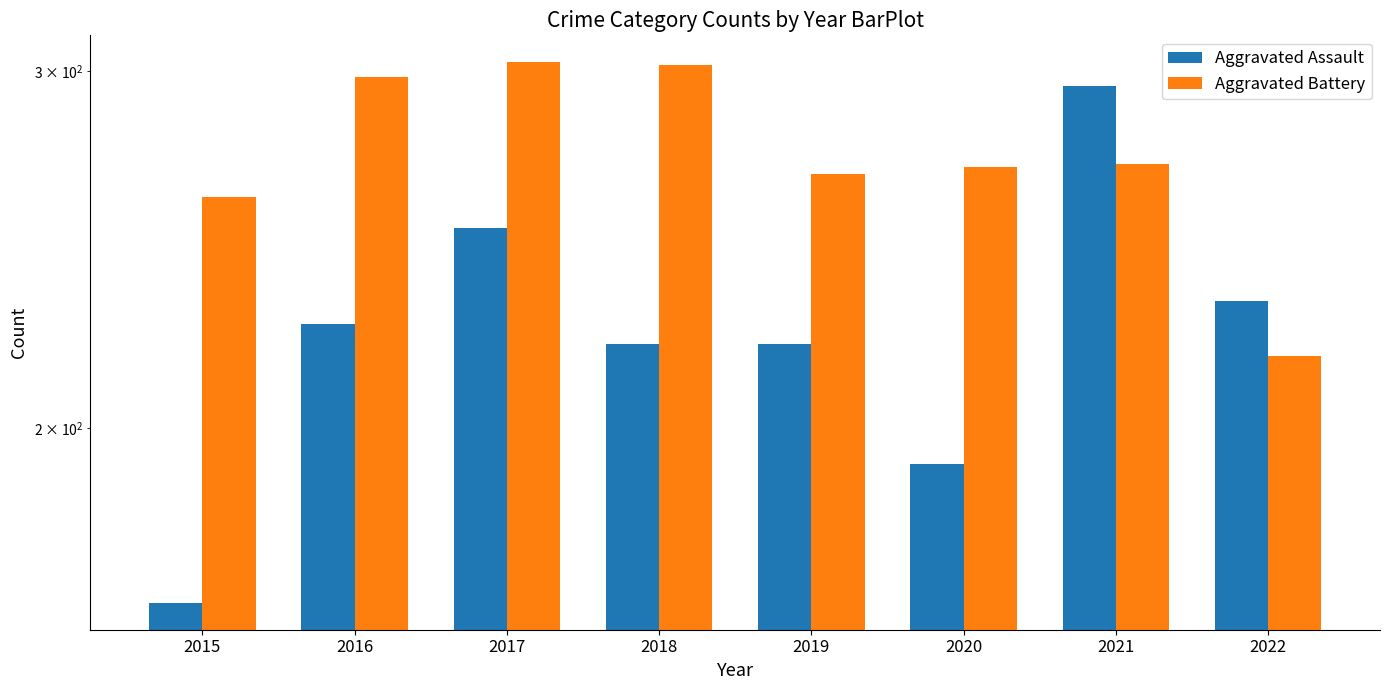

What is the average value of the Aggravated Assault series?

225